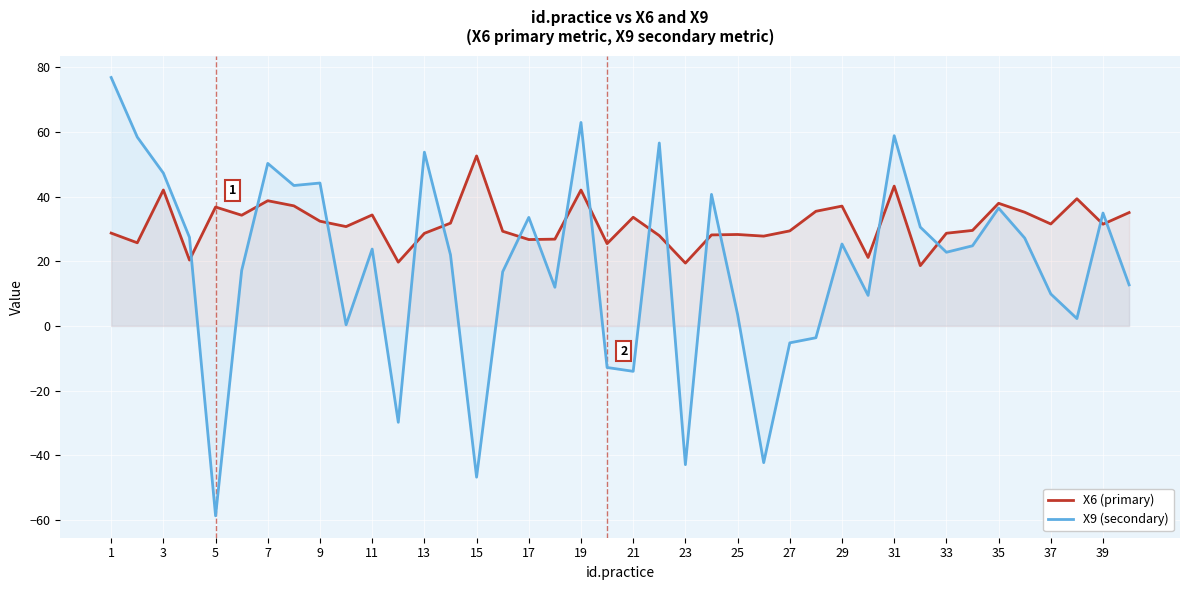

Reading right to left, transcribe all the data shown in this chart.

X6 (primary): 35.1	31.5	39.4	31.6	35.2	37.9	29.6	28.7	18.7	43.3	21.2	37.1	35.5	29.4	27.8	28.3	28.2	19.4	27.9	33.6	25.5	42.0	26.9	26.7	29.3	52.6	31.8	28.7	19.7	34.3	30.7	32.4	37.2	38.7	34.3	36.8	20.4	42.1	25.7	28.7
X9 (secondary): 12.7	34.9	2.3	9.9	27.2	36.5	24.8	22.8	30.6	58.9	9.4	25.4	-3.7	-5.2	-42.3	3.5	40.7	-42.9	56.6	-14.1	-12.9	63.0	12.0	33.6	16.8	-46.8	22.0	53.8	-29.8	23.8	0.4	44.2	43.5	50.3	17.2	-58.8	27.4	47.3	58.4	76.9